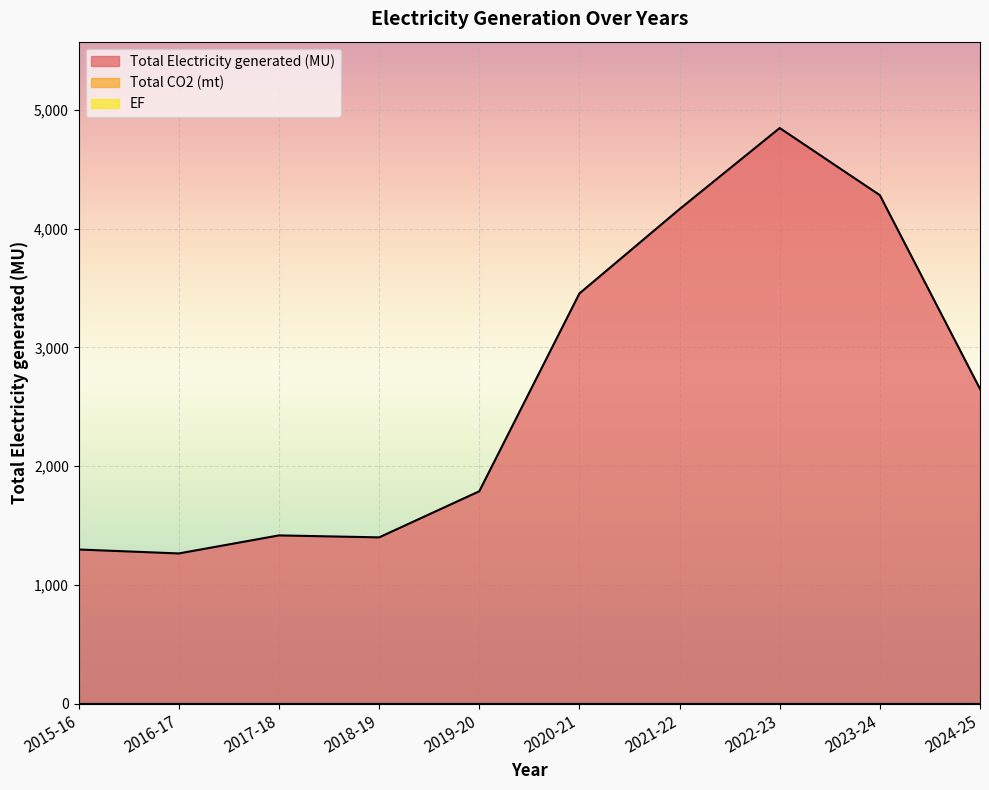

Where is the first local minimum for Total Electricity generated (MU)?

2016-17